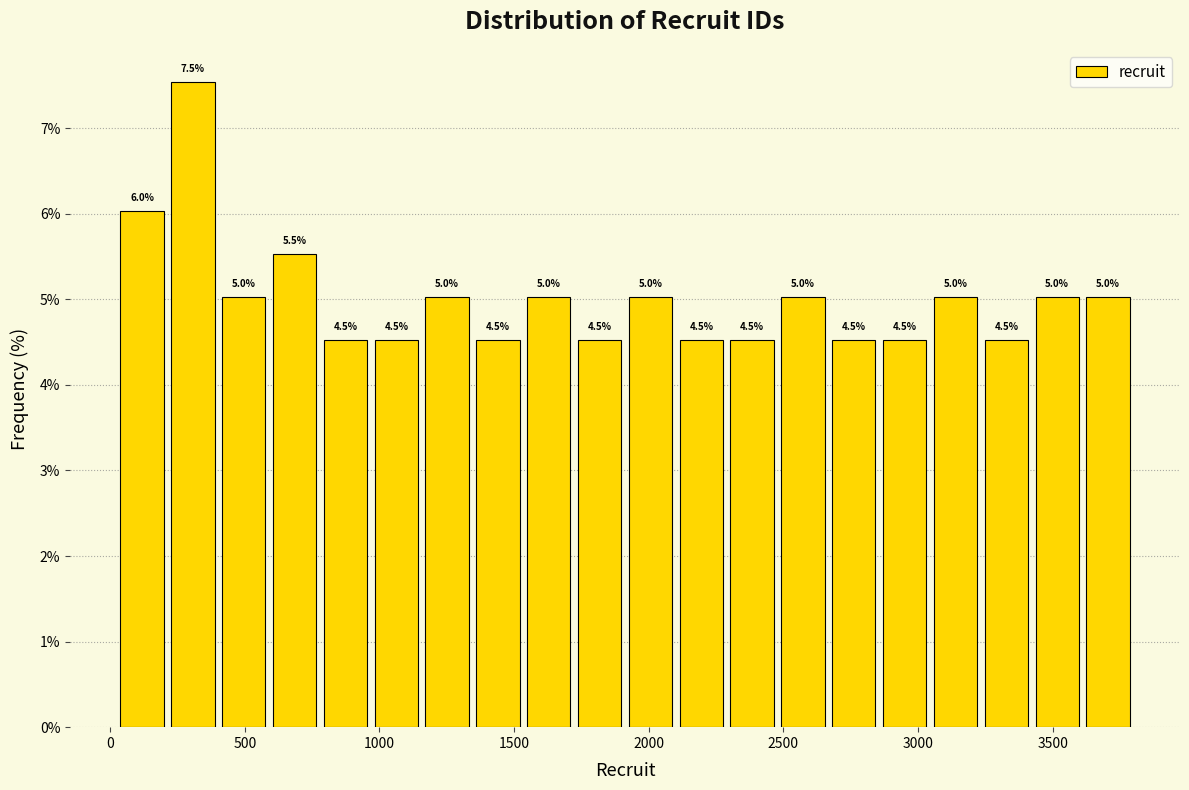

Read against the x-axis, roughly where is the centre of the tallest bar?

300